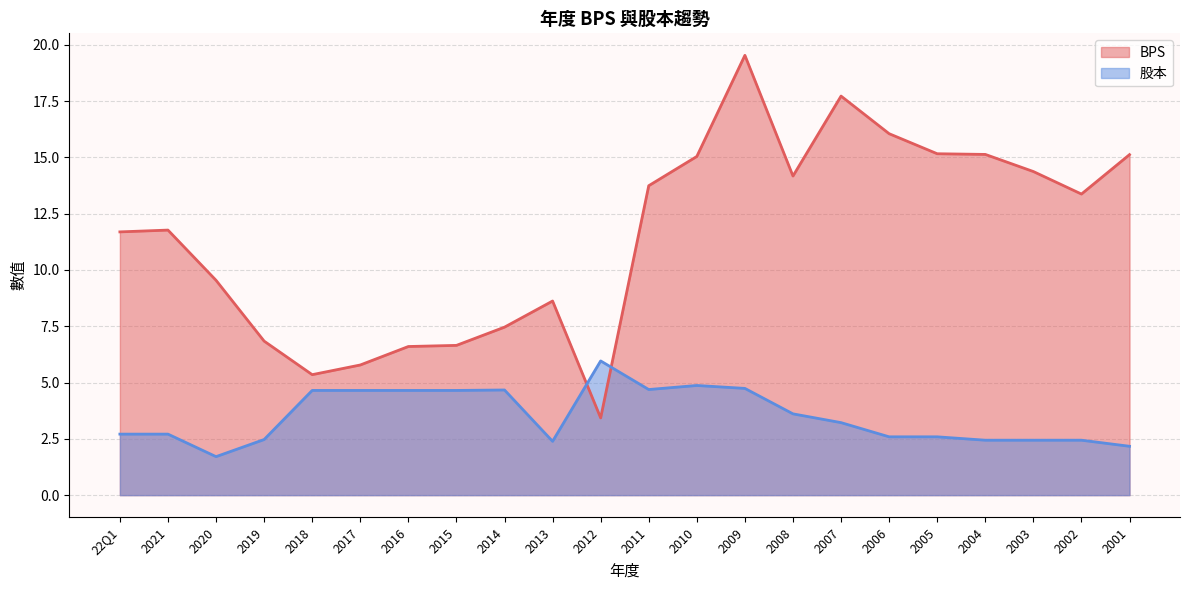

How many values in the 股本 series exceed 3?

11